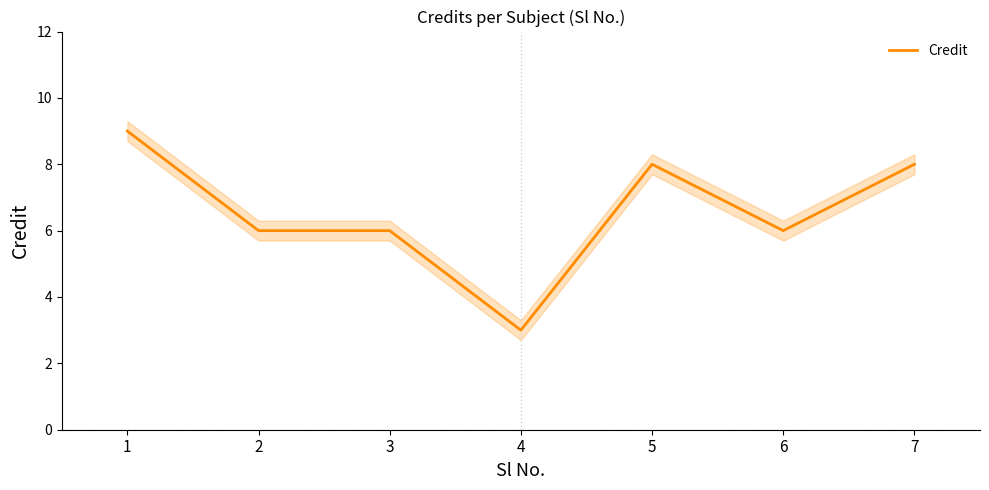

Where is the first local maximum?

5